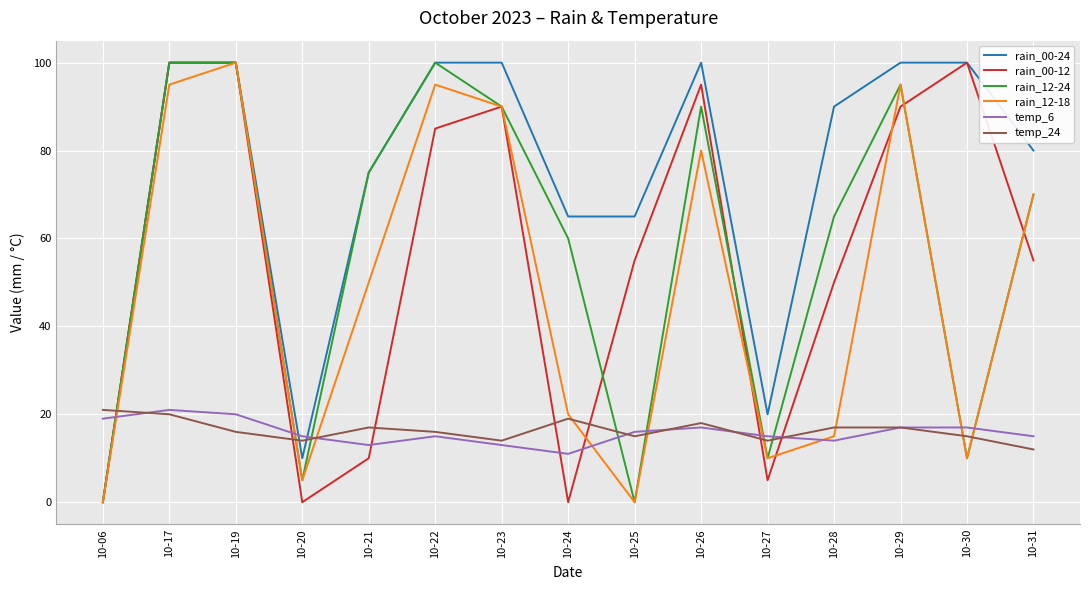

Is the value of temp_6 at 10-20 greater than the value of rain_12-24 at 10-24?

No